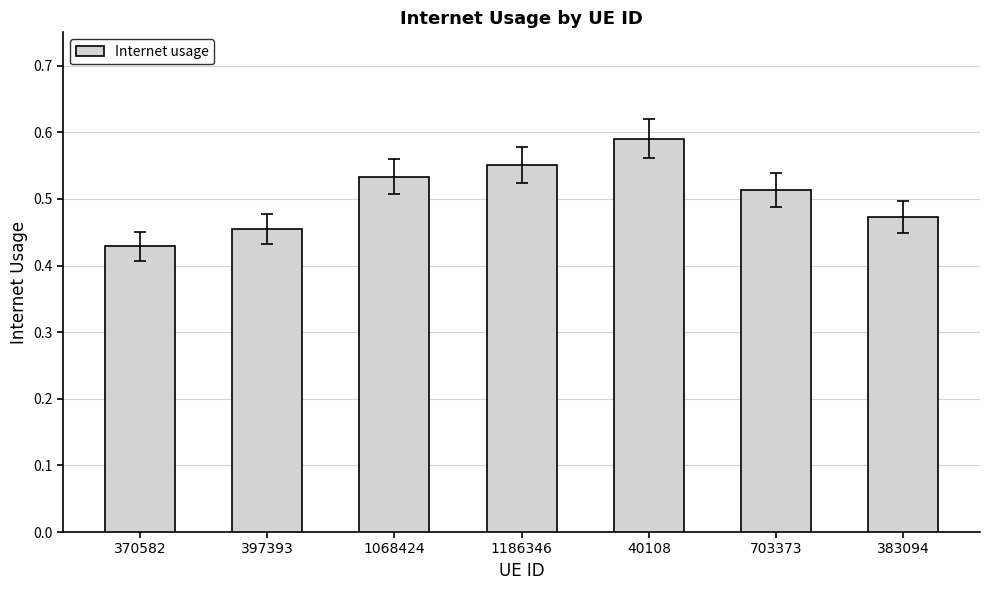

List the labels in order of value, largest first.

40108, 1186346, 1068424, 703373, 383094, 397393, 370582